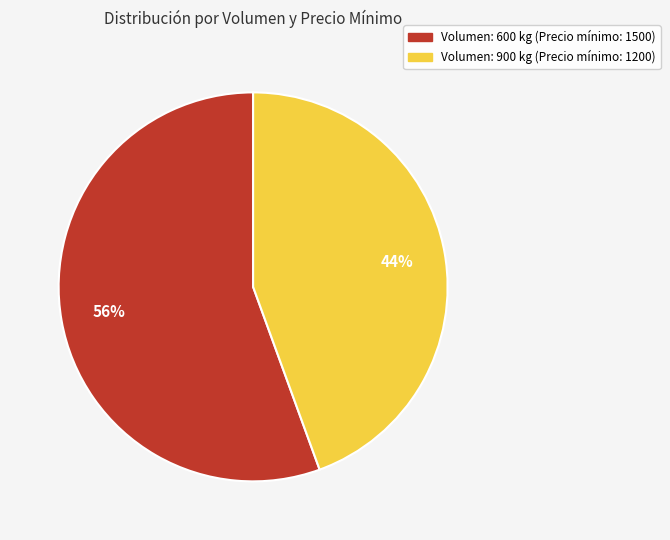

The Volumen: 600 kg (Precio mínimo: 1500) slice represents 41% of the pie. True or false?

False